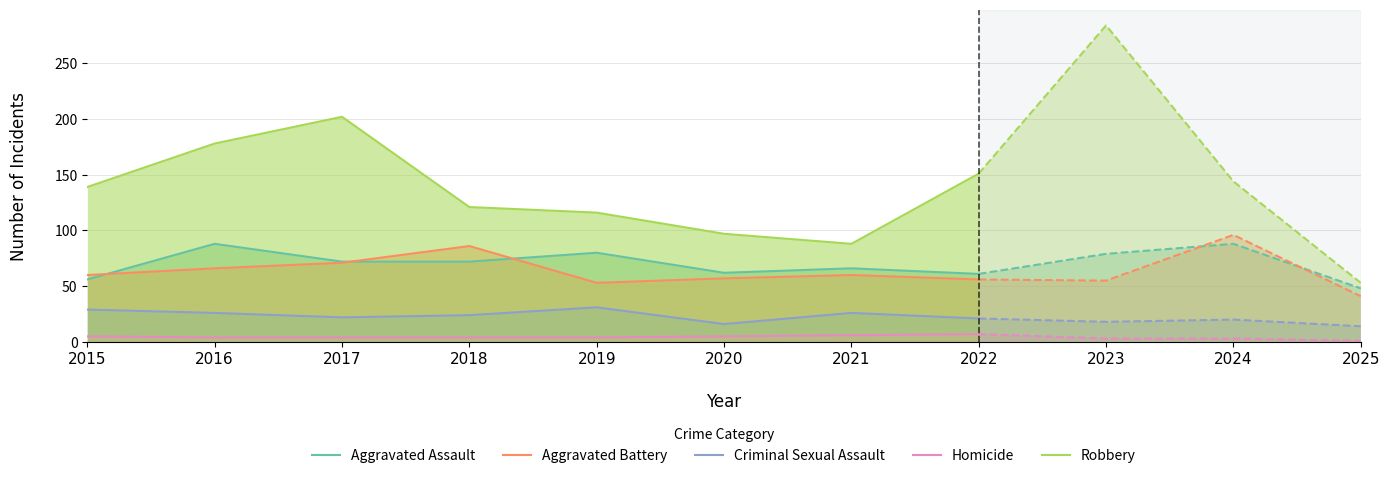

Where is Aggravated Assault nearest to the value 72?

2017